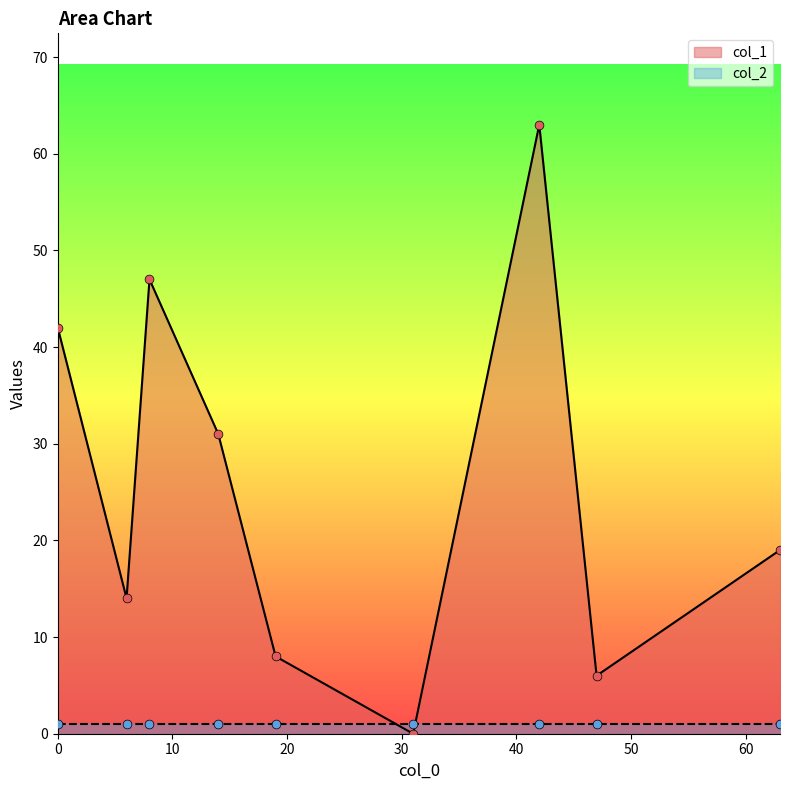

Which series has the largest total across all categories?

col_1